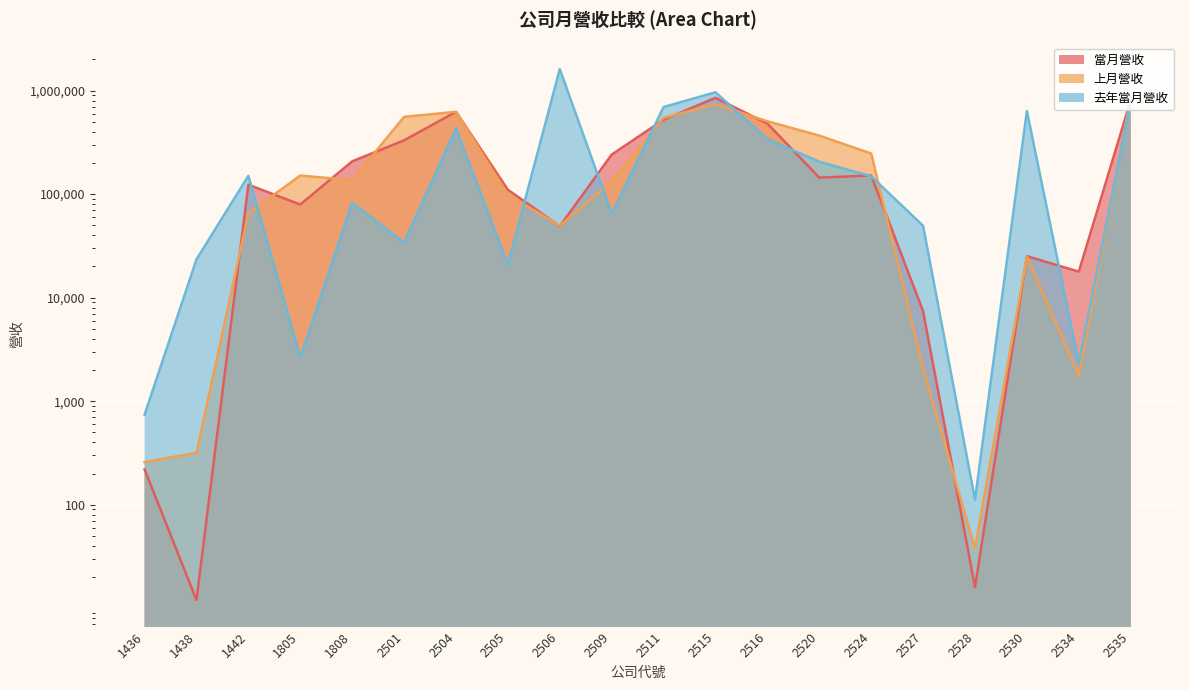

What is the spread (max minus min) of values at 2509?

176238